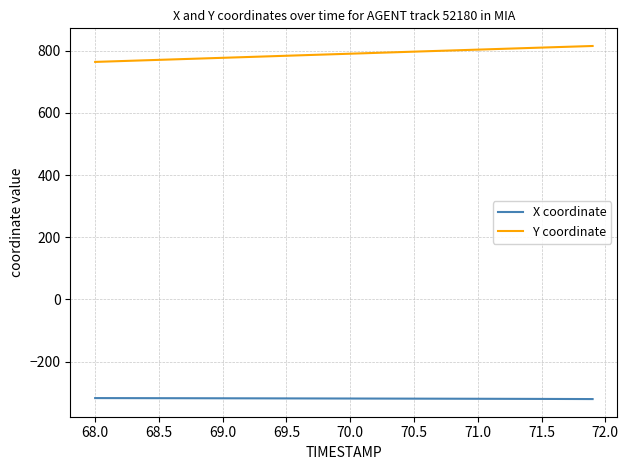

Rank the series by their average value, from highest to lowest.

Y coordinate, X coordinate